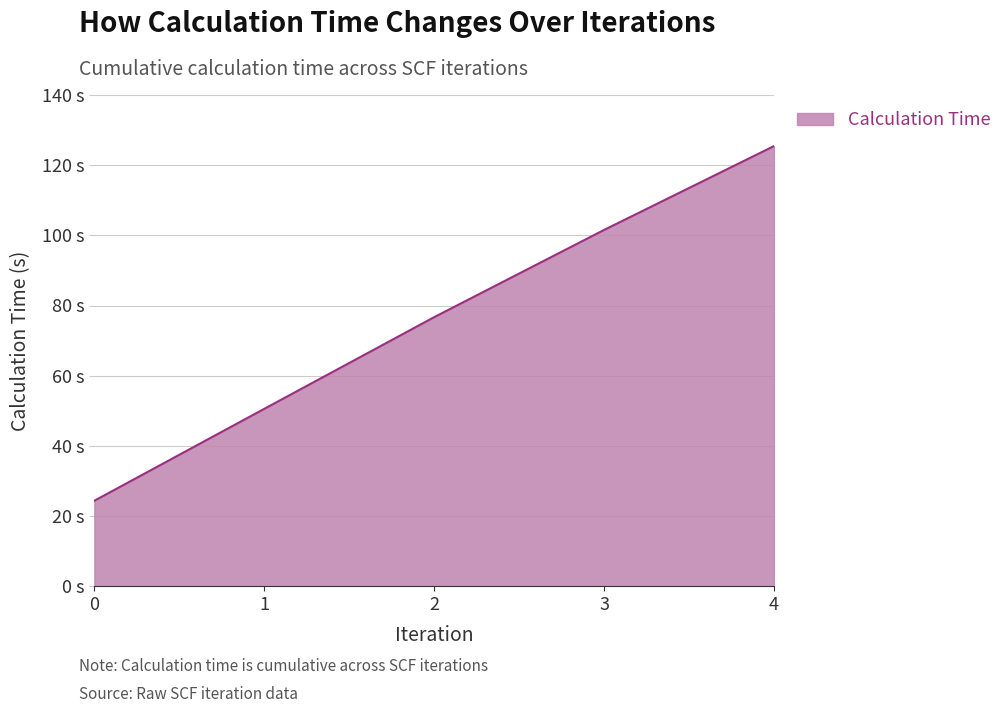

Does the chart display data point markers on the line(s)?

No